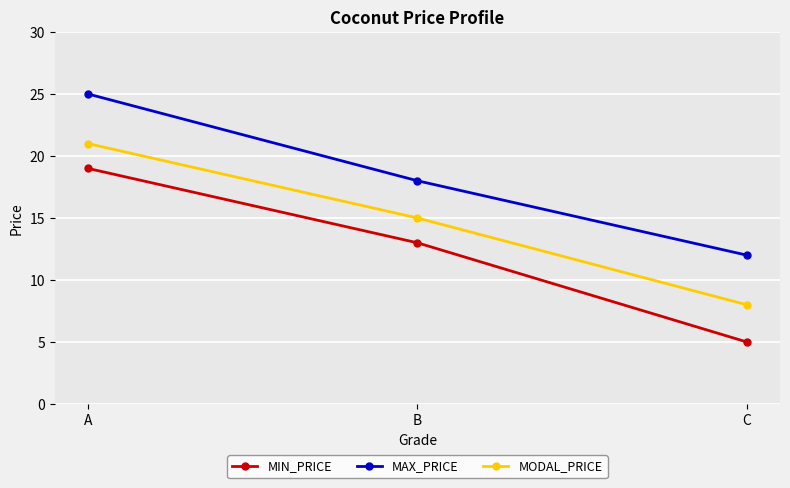

What is the maximum value shown in the chart?

25